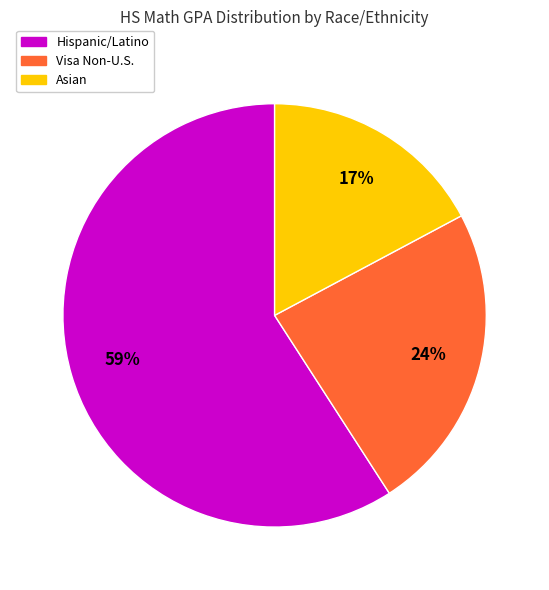

Between Hispanic/Latino and Asian, which is larger?

Hispanic/Latino